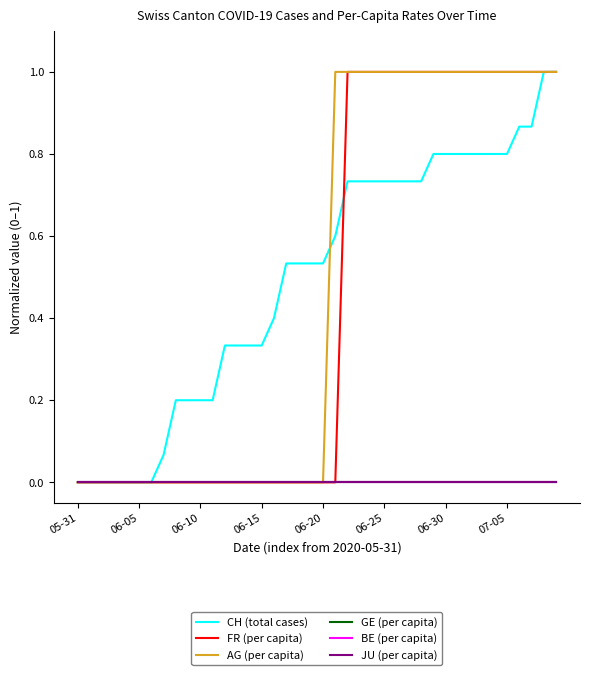

Does the chart have visible grid lines?

No